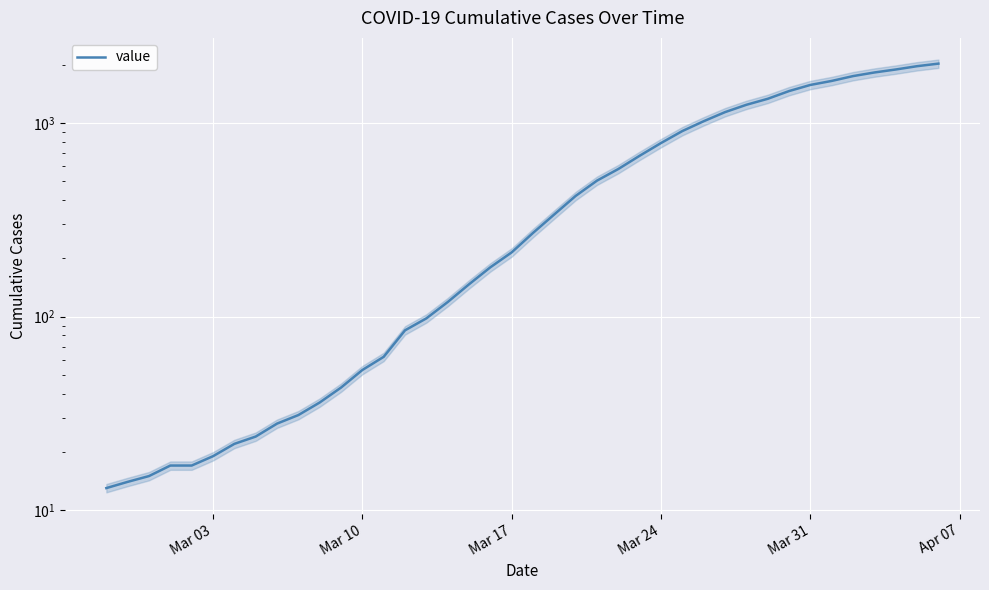

The value at Mar 17 is 215. True or false?

True